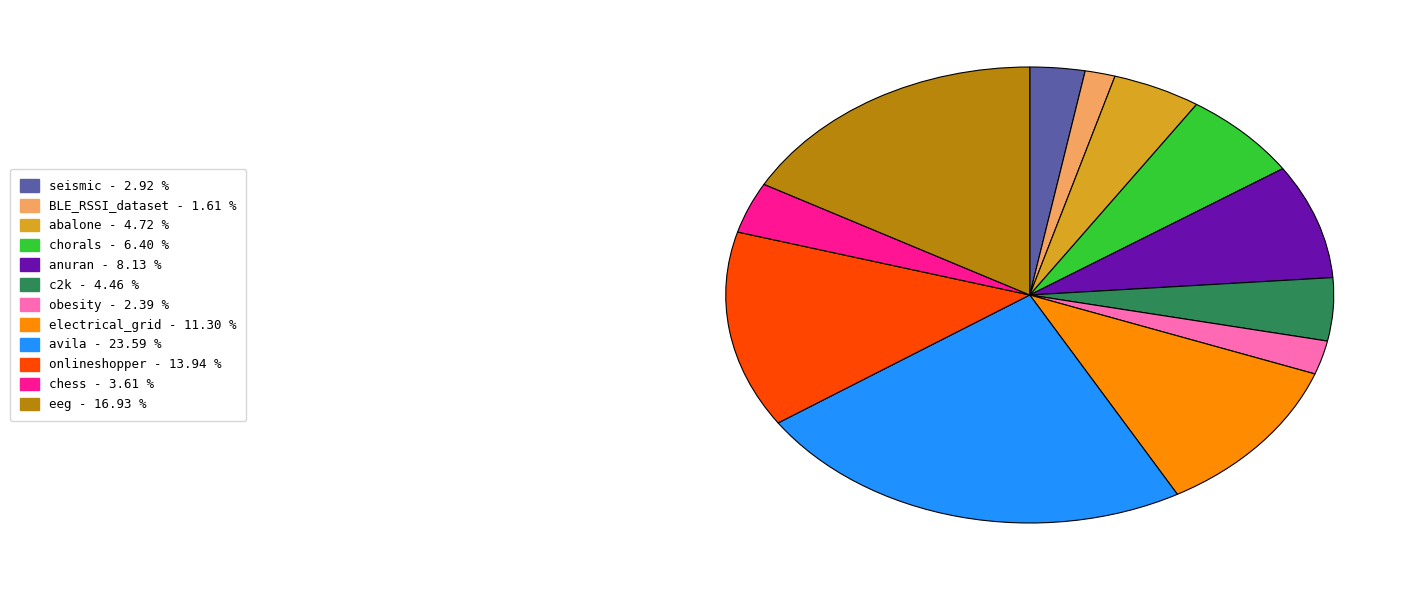

Is there a majority slice in this chart?

No